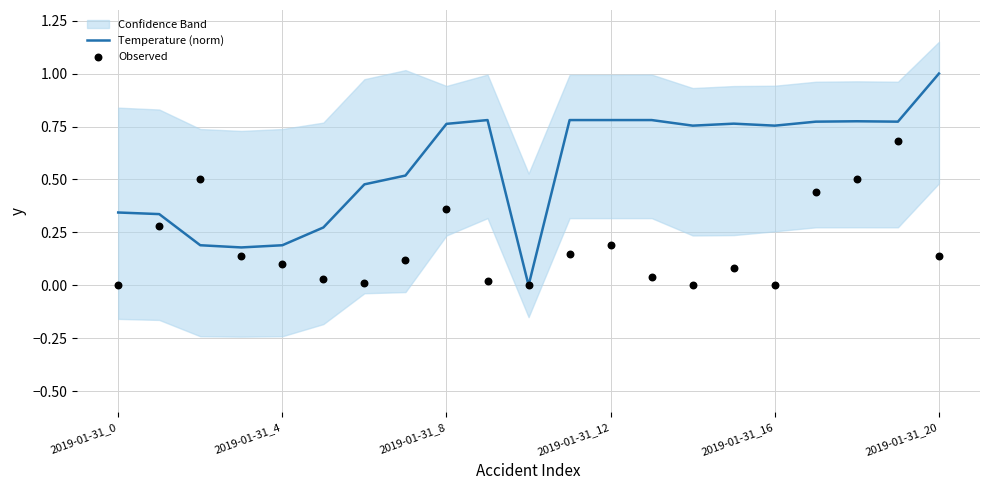

At which category is the sum across all series the highest?

19